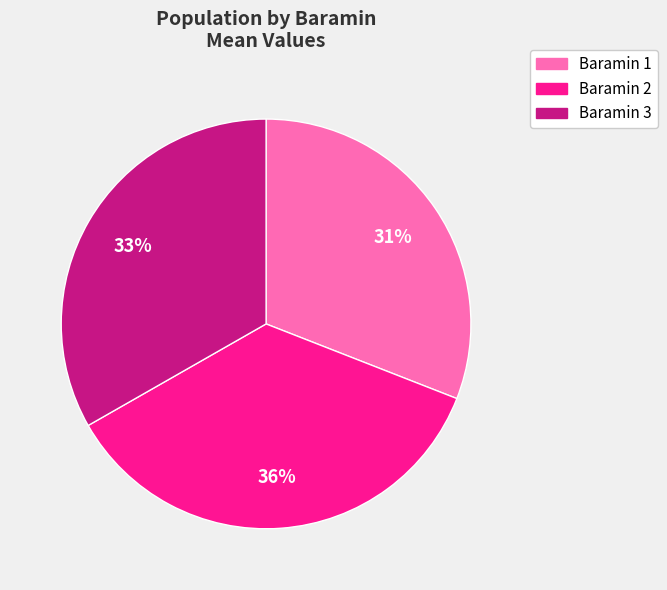

How many slices are in this pie chart?

3